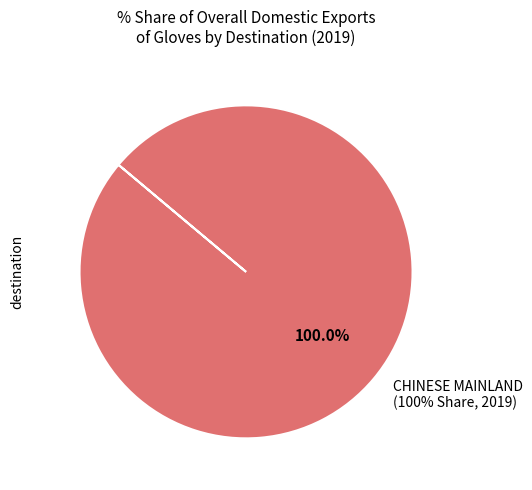

Which slice is the largest?

CHINESE MAINLAND